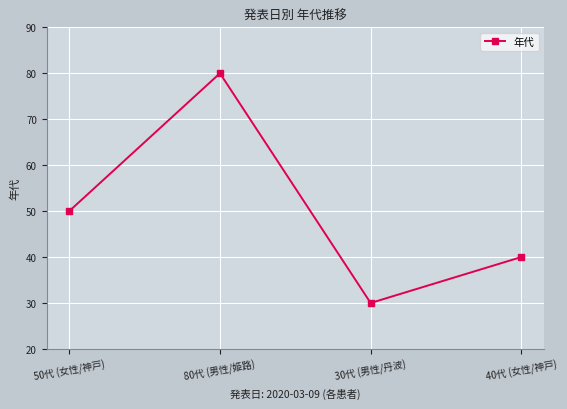

Where is the data nearest to the value 55?

50代 (女性/神戸)